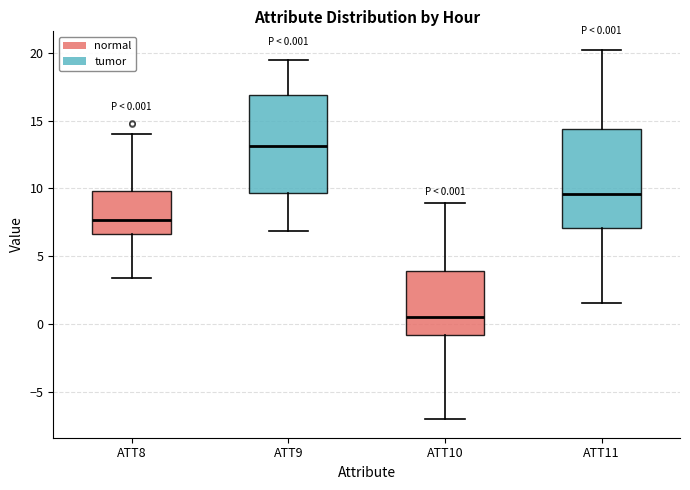

Which box's median line is the highest?

ATT9